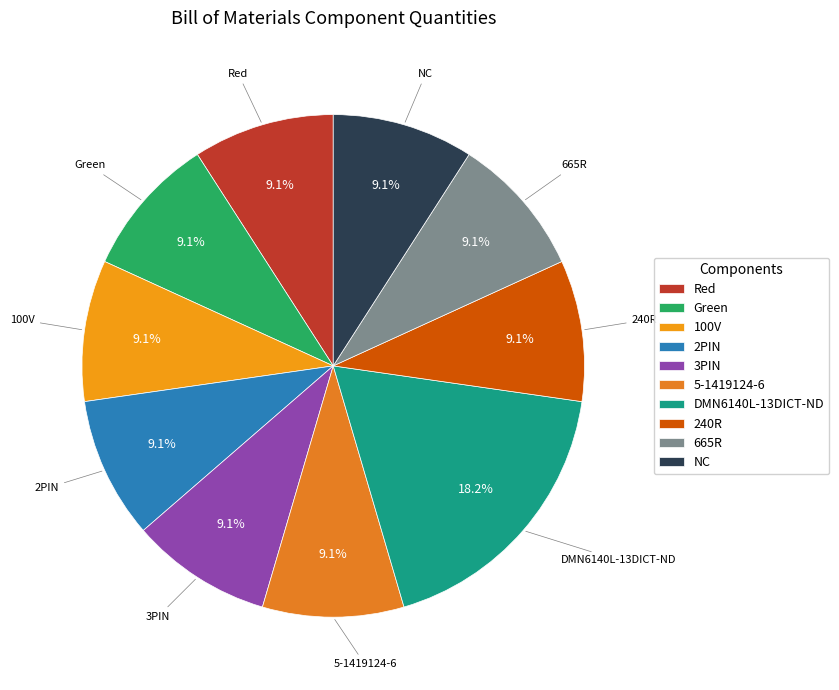

What is the ratio of the value at 100V to the value at NC?

1.0